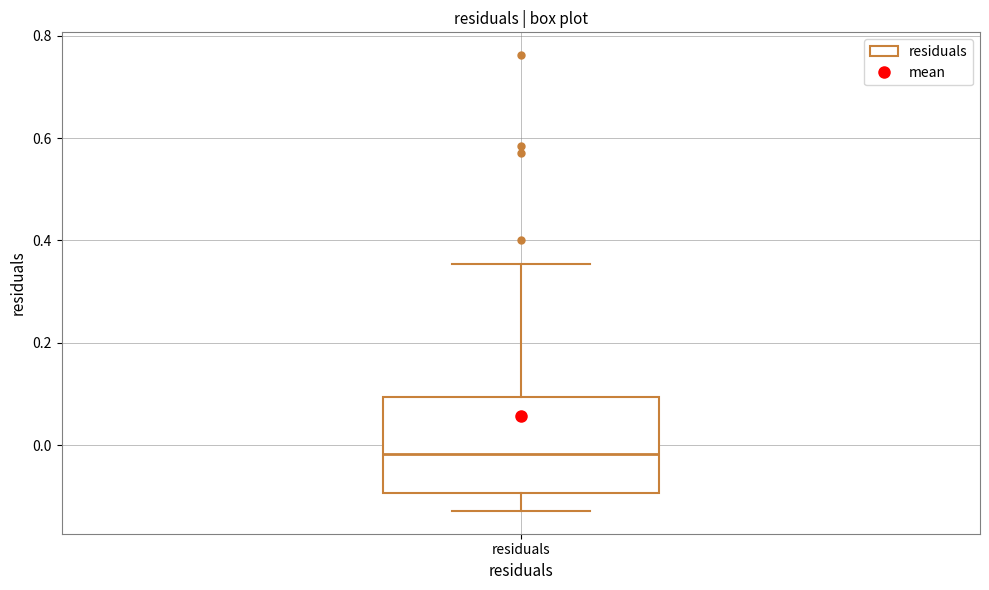

Read this box plot against the y-axis: the position of the median line, the range covered by the box, and the ends of both whiskers. The values are not printed on the chart, so give them approximately, as read against the axis.

median -0.02, box -0.10 to 0.10, whiskers -0.12 to 0.36